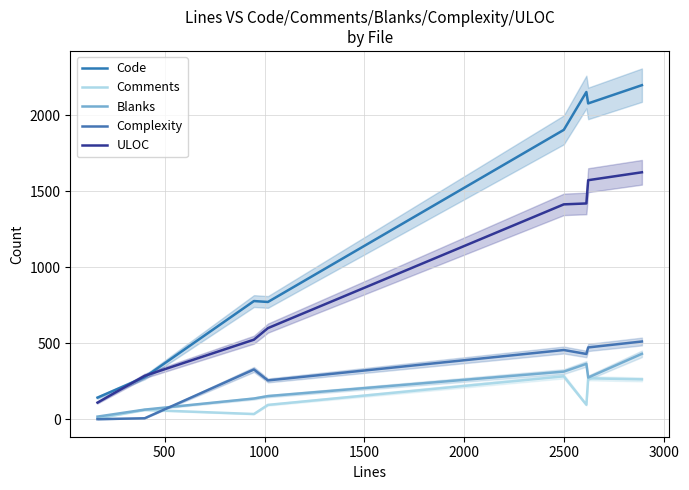

True or false: ULOC and Blanks cross at least once.

False